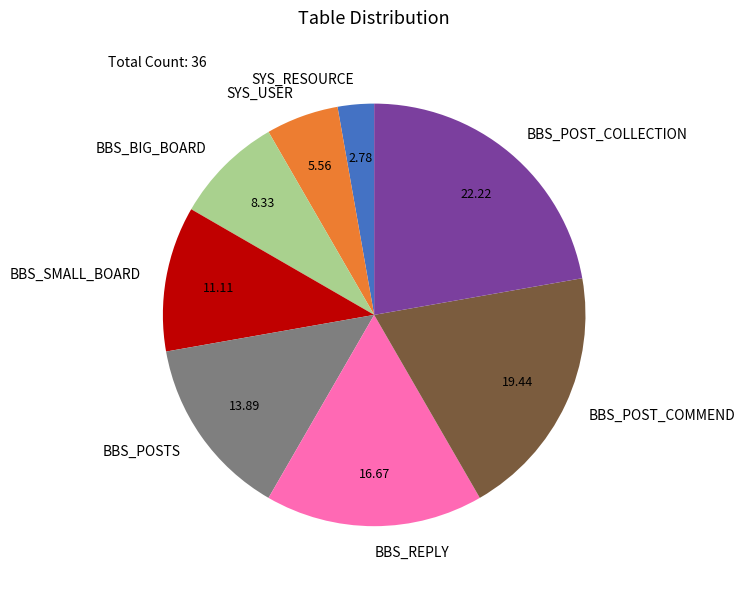

Is BBS_BIG_BOARD the majority of the pie?

No